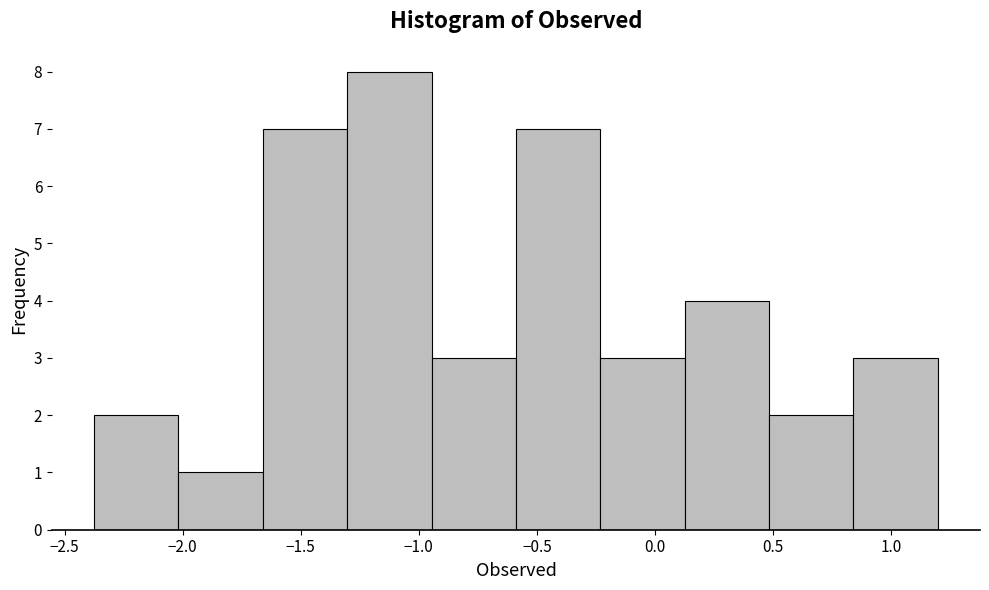

Reading left to right, transcribe this chart: for each bar, give the range it covers on the x-axis and its height. Neither the bar edges nor the heights are printed on the chart, so give them approximately, as read against the axes.

-2.35 to -2.00: 2
-2.00 to -1.65: 1
-1.65 to -1.30: 7
-1.30 to -0.95: 8
-0.95 to -0.60: 3
-0.60 to -0.25: 7
-0.25 to 0.15: 3
0.15 to 0.50: 4
0.50 to 0.85: 2
0.85 to 1.20: 3